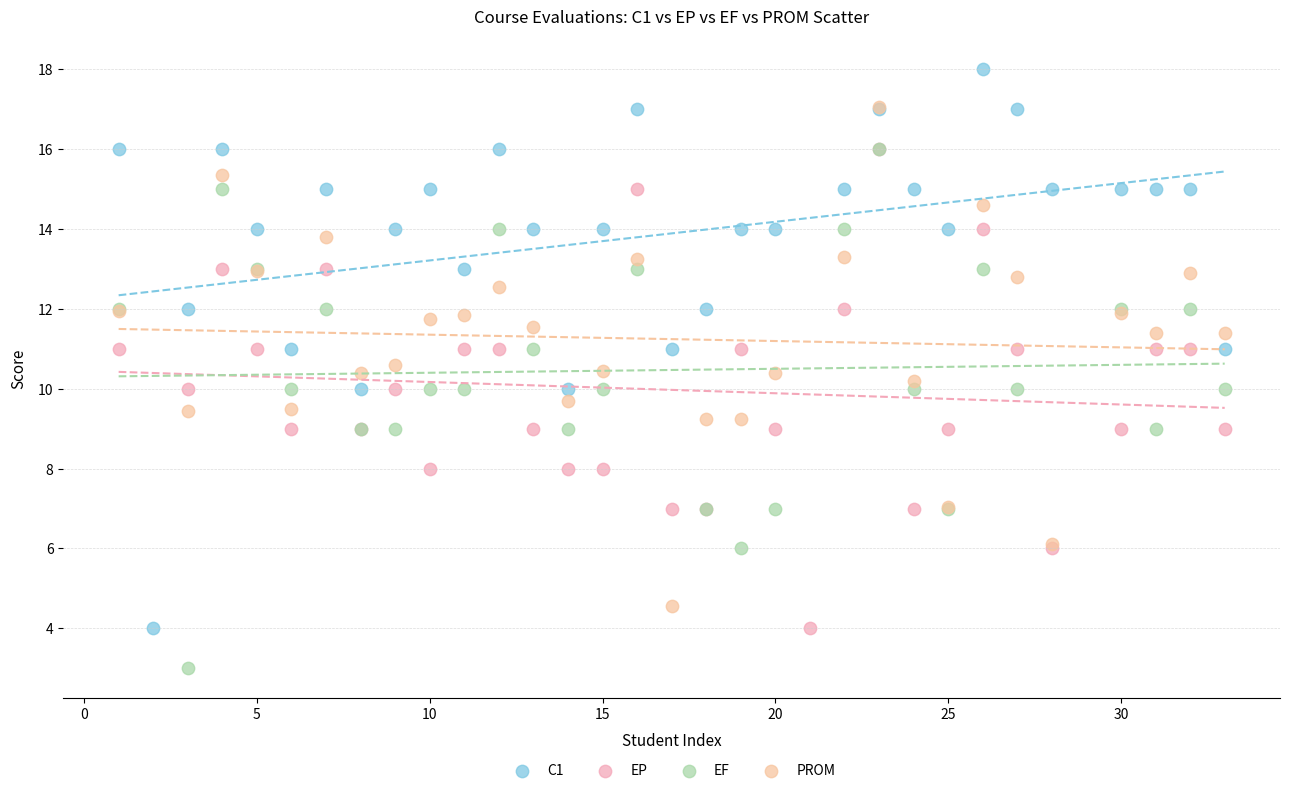

Which series has the largest Y range (max minus min)?

C1